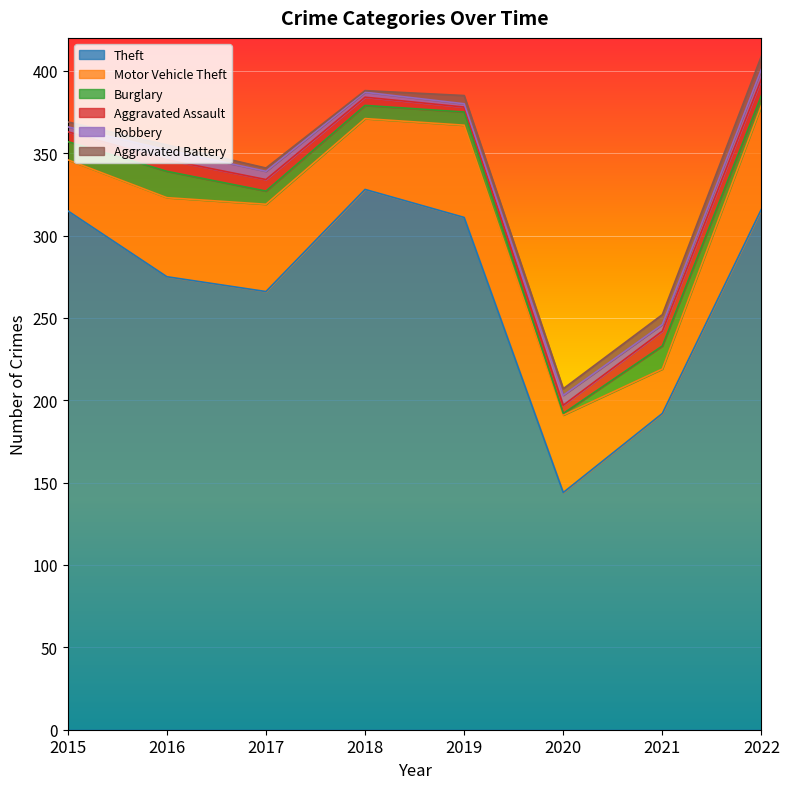

Between 2018 and 2020, which is larger?

2018